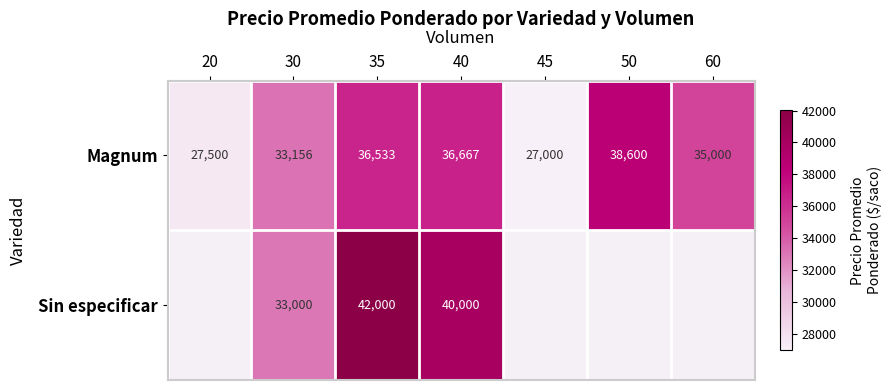

Where does the Magnum series first go above 35000?

35